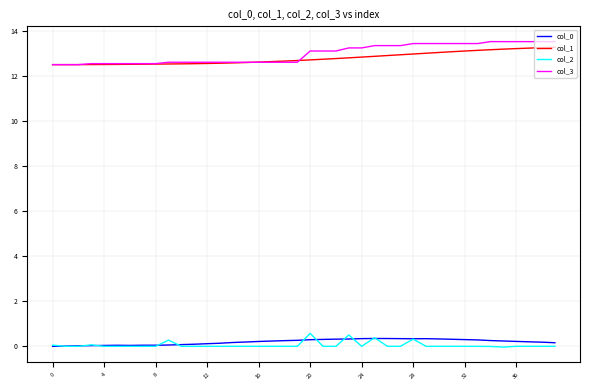

True or false: col_3 and col_0 intersect in this chart.

False